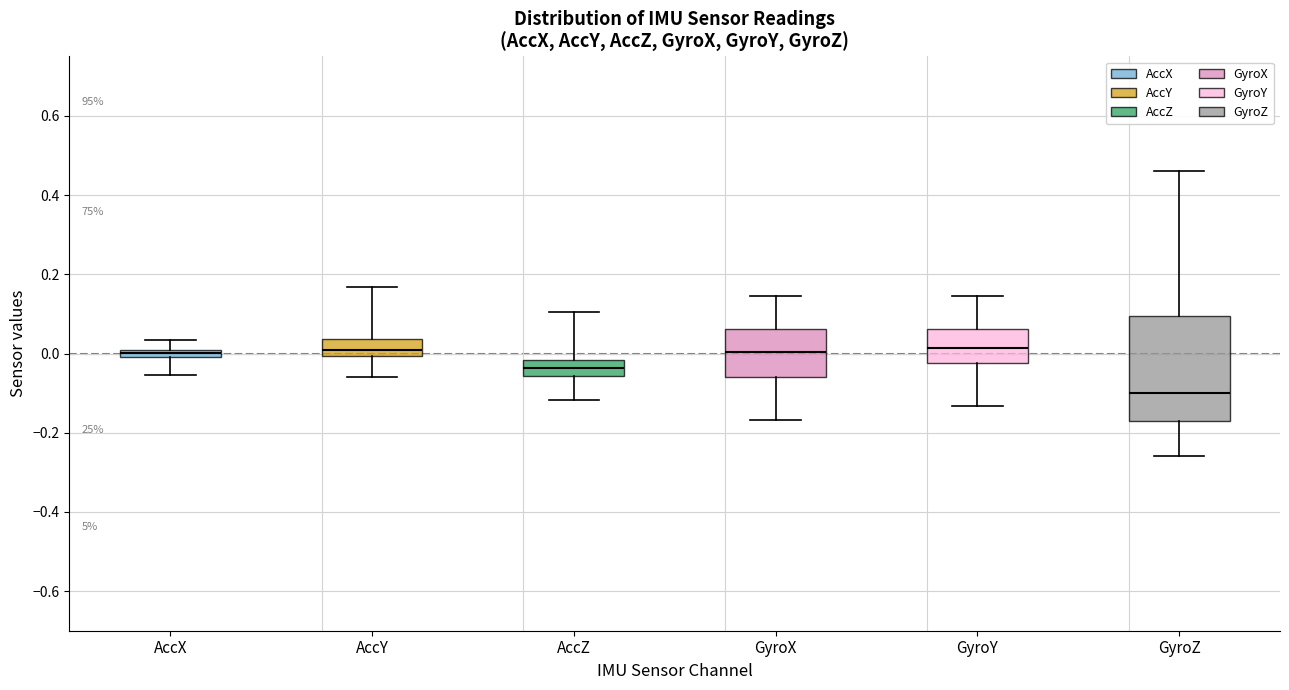

Comparing the boxes themselves (not the whiskers), which one is the tallest?

GyroZ